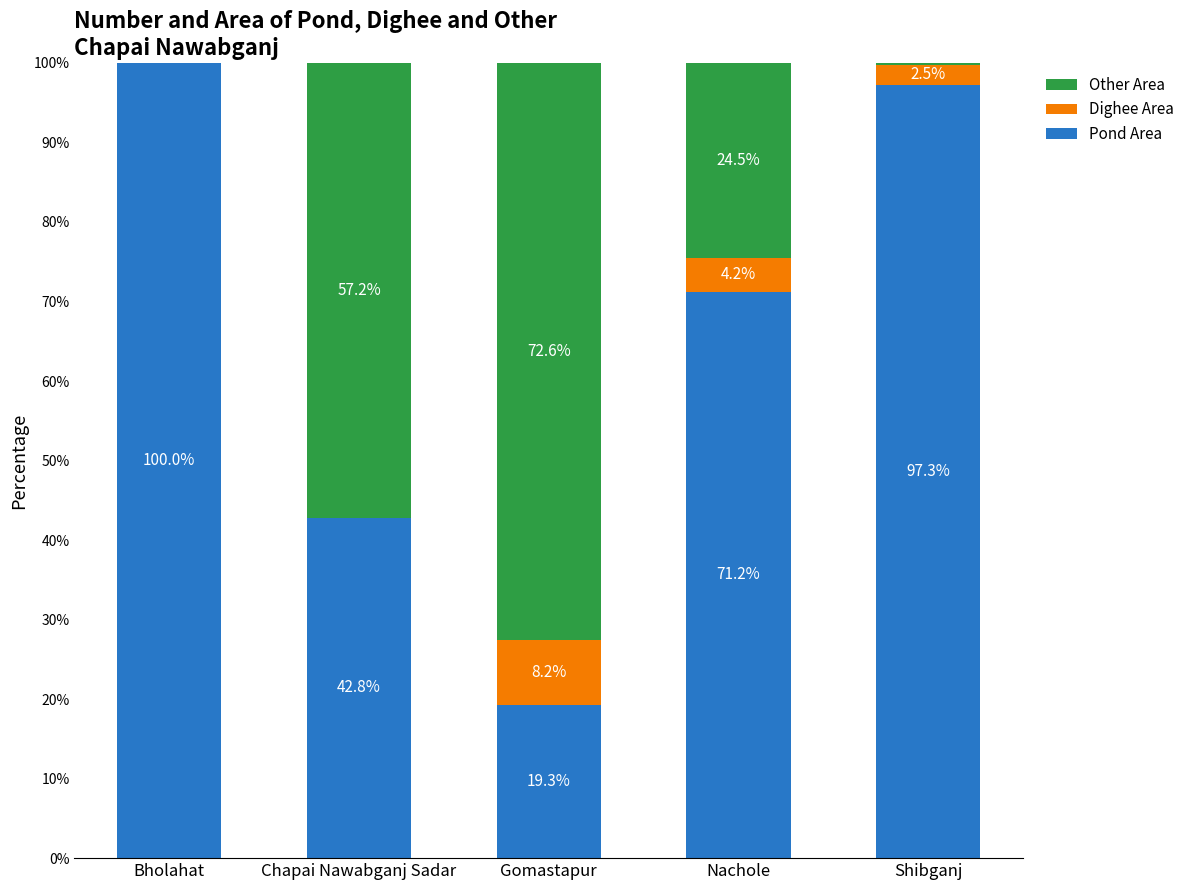

Reading left to right, list the values for the Pond Area series.

Bholahat=100.0	Chapai Nawabganj Sadar=42.8	Gomastapur=19.3	Nachole=71.2	Shibganj=97.3